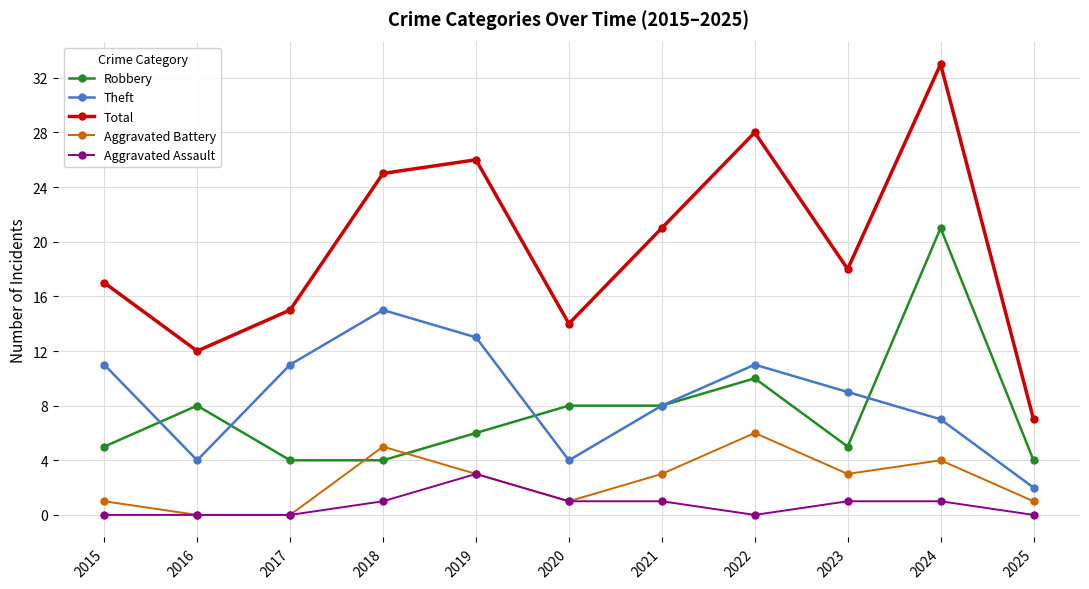

What are all the series names shown in the legend?

Robbery, Theft, Total, Aggravated Battery, Aggravated Assault